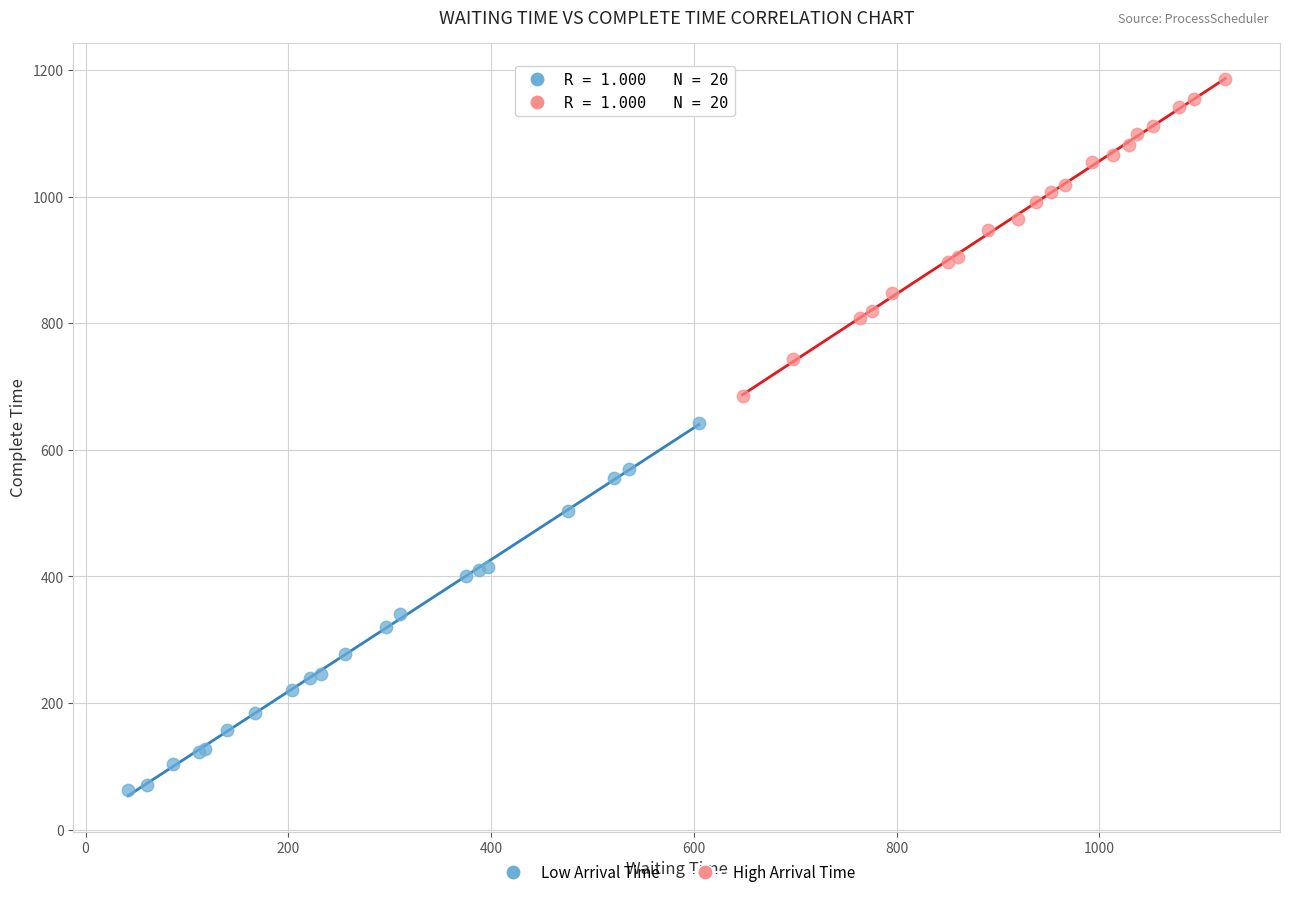

Which series contains the lowest Y value?

Low Arrival Time